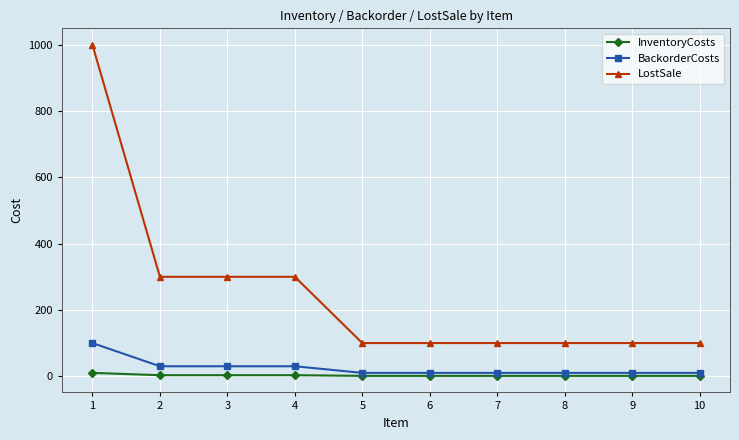

Rank the series by their maximum value, from highest to lowest.

LostSale, BackorderCosts, InventoryCosts